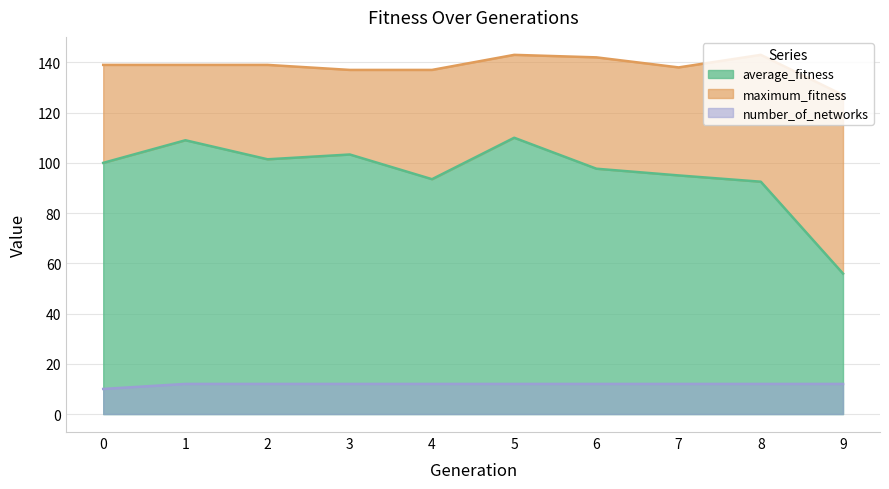

Which series has the largest range (max minus min)?

average_fitness